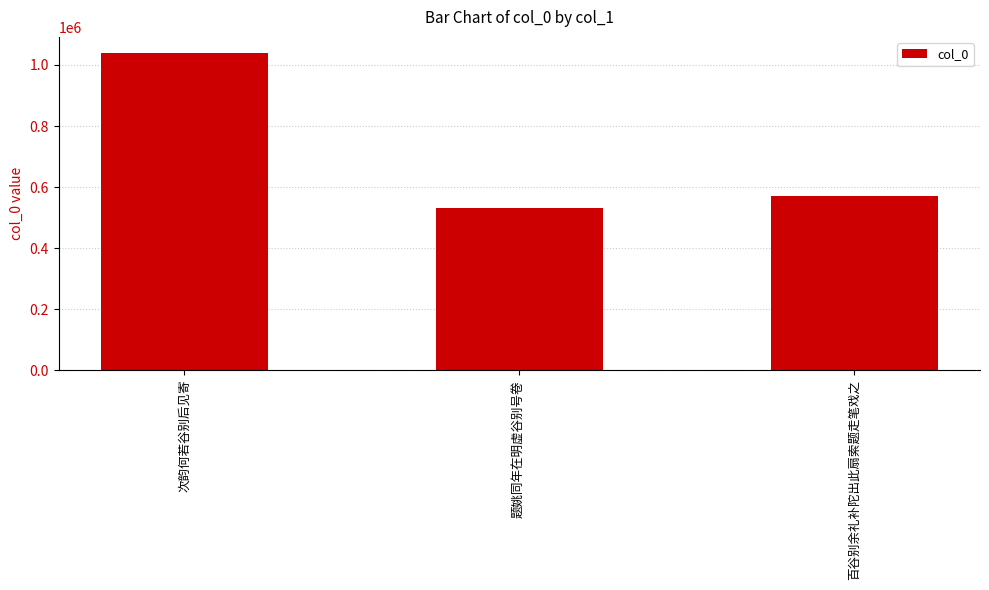

List the labels in order of value, smallest first.

题姚同年在明虚谷别号卷, 百谷别余礼补陀出此扇索题走笔戏之, 次韵何若谷别后见寄